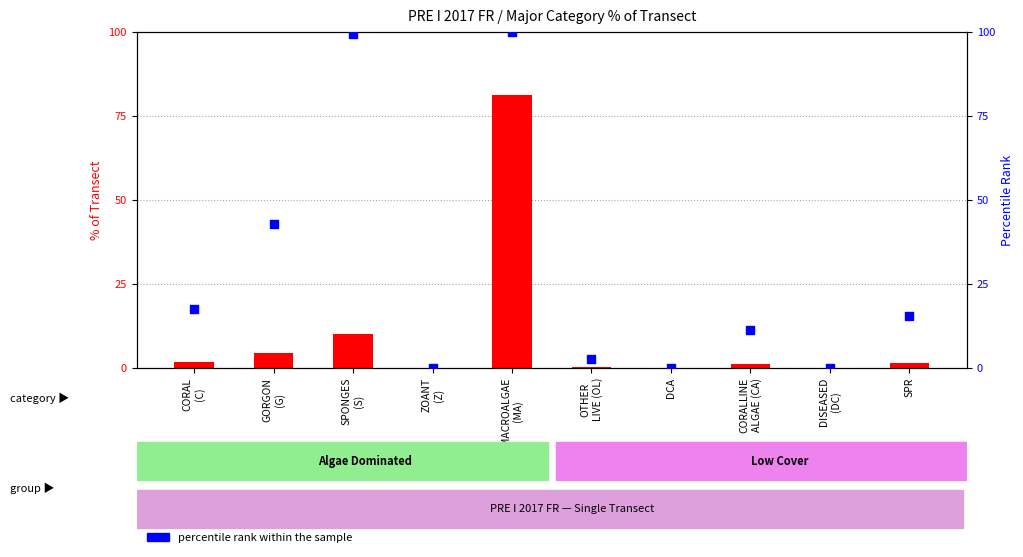

Which series has the largest Y range (max minus min)?

percentile rank within the sample